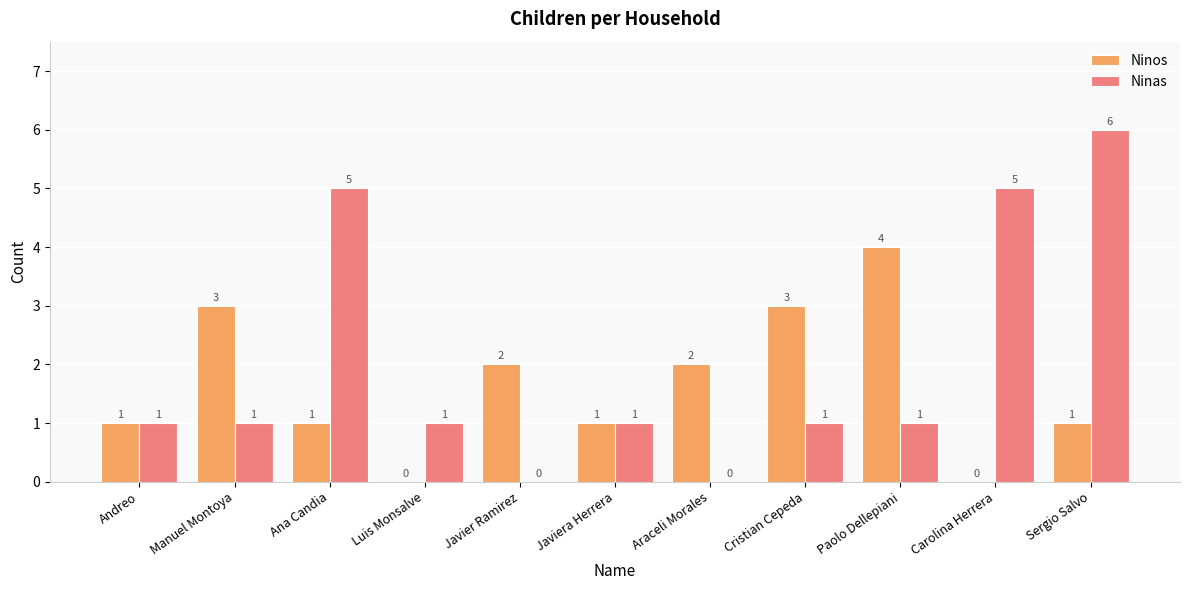

How many Ninas values are between 1 and 5?

8